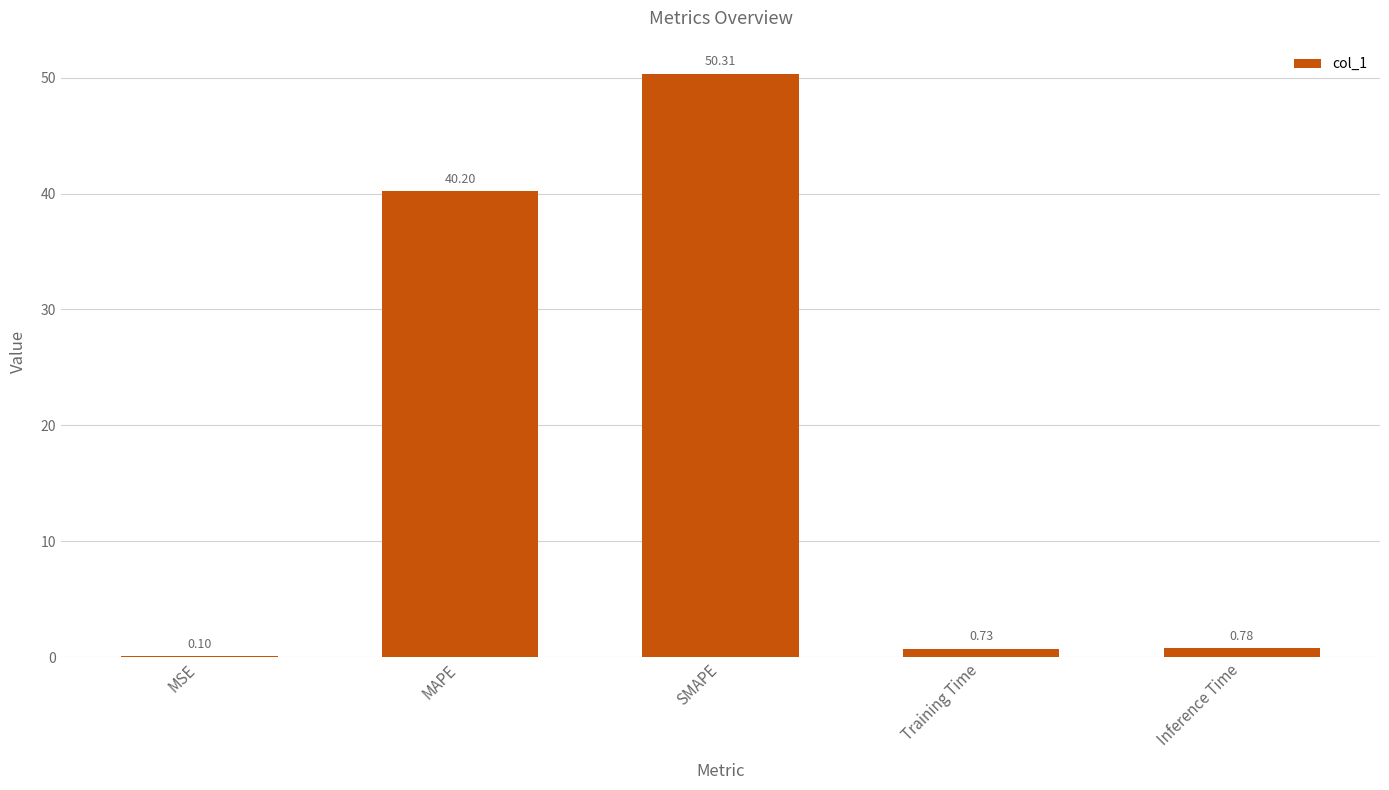

At which category does the chart reach its peak across all series?

SMAPE